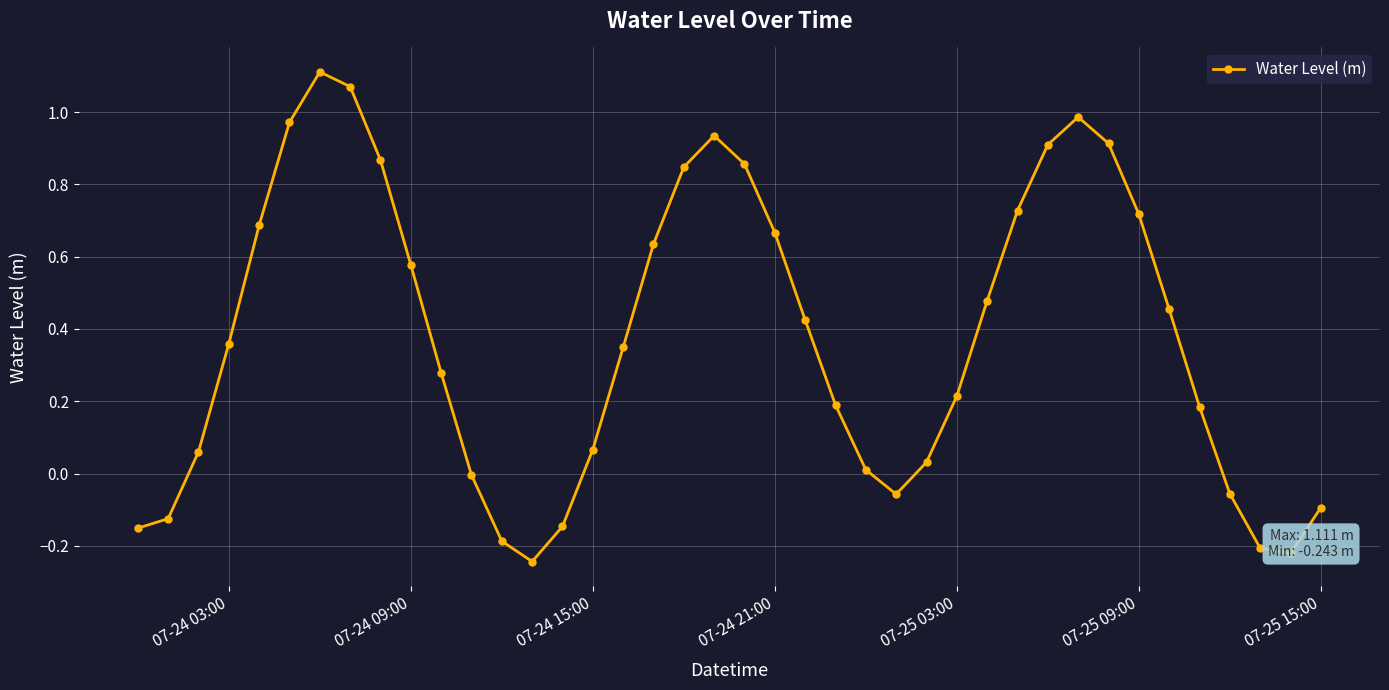

What is the difference between the maximum and second lowest values?

1.3